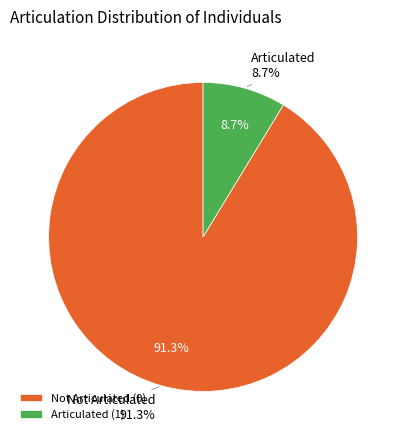

Which category has the smallest portion of the pie?

articulation_1